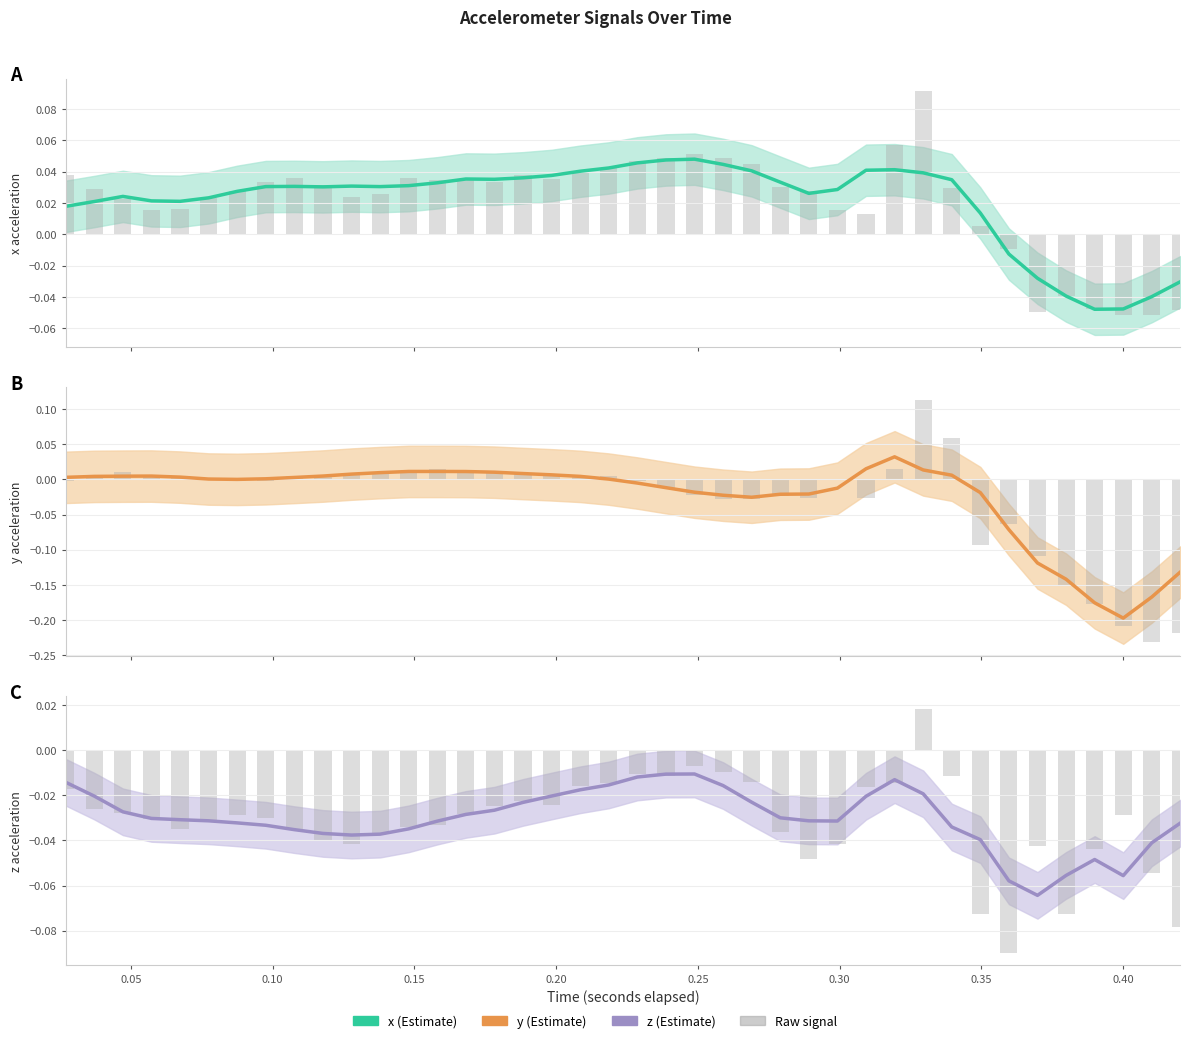

Are the bars grouped side by side (vs. stacked)?

Yes